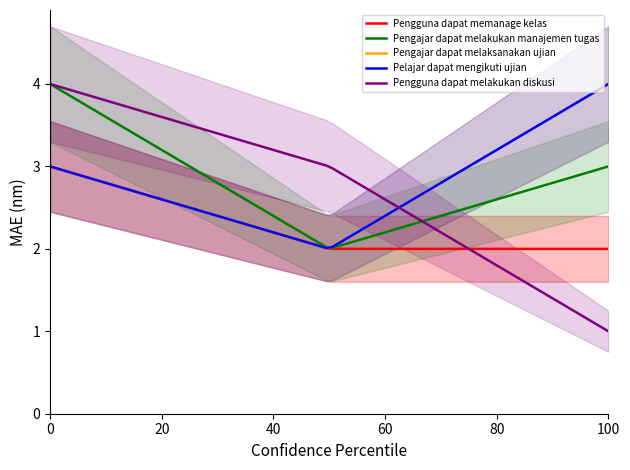

Reading right to left, list all the values displayed in this chart.

Pengguna dapat memanage kelas: 2	2	3
Pengajar dapat melakukan manajemen tugas: 3	2	4
Pengajar dapat melaksanakan ujian: 4	2	3
Pelajar dapat mengikuti ujian: 4	2	3
Pengguna dapat melakukan diskusi: 1	3	4